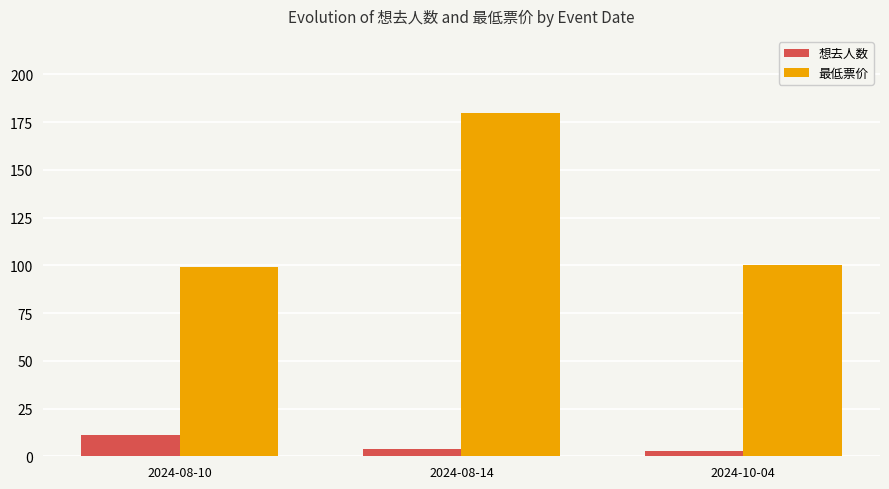

Which label corresponds to the largest value in the chart?

2024-08-14